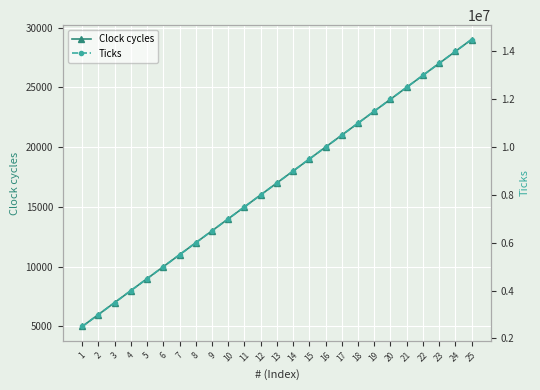

What is the difference between the maximum and minimum values in the Clock cycles series?

24000